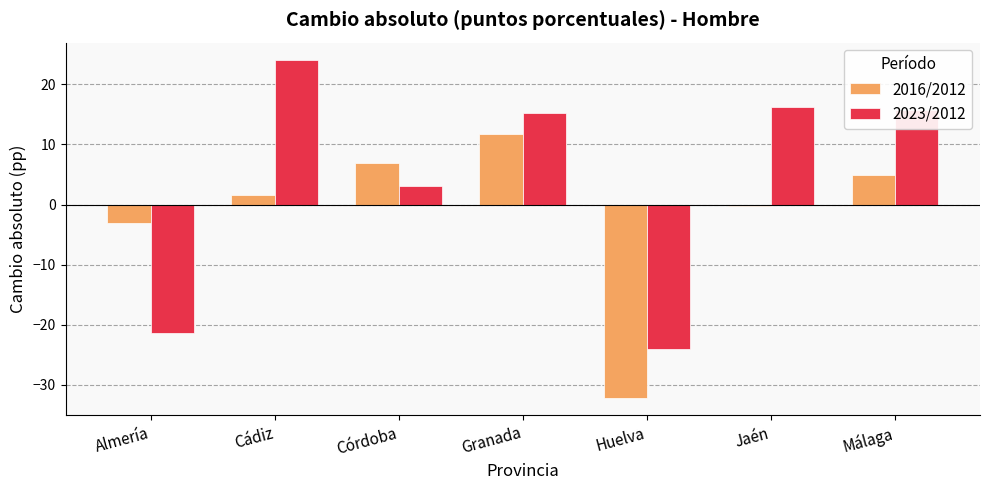

What are all the series names shown in the legend?

2016/2012, 2023/2012